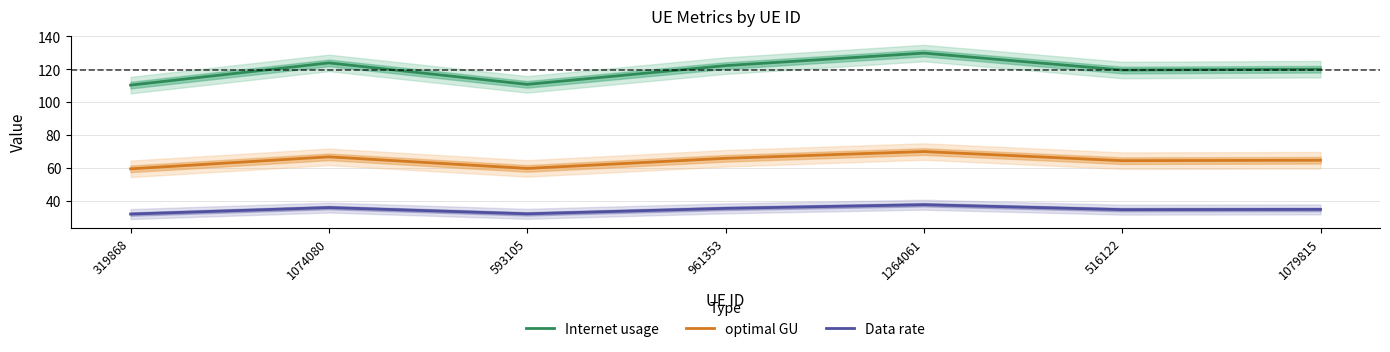

Which series has the widest spread of values?

Internet usage